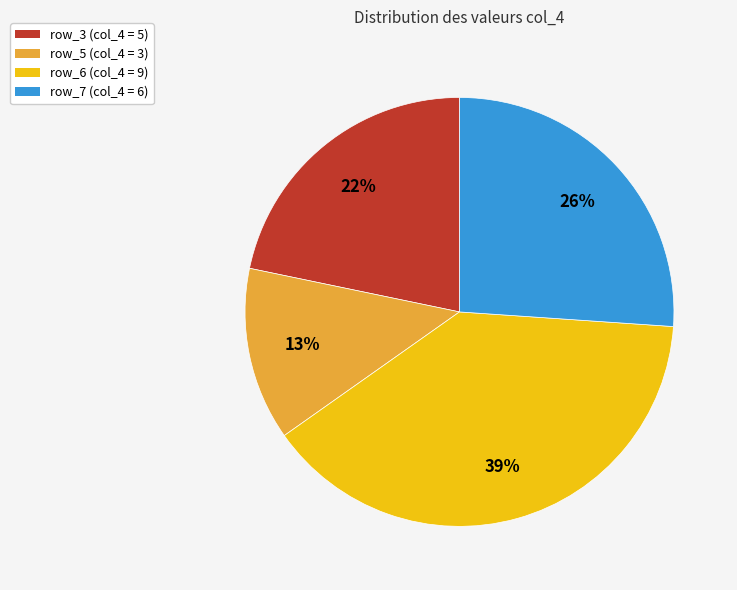

How many segments does this pie chart have?

4